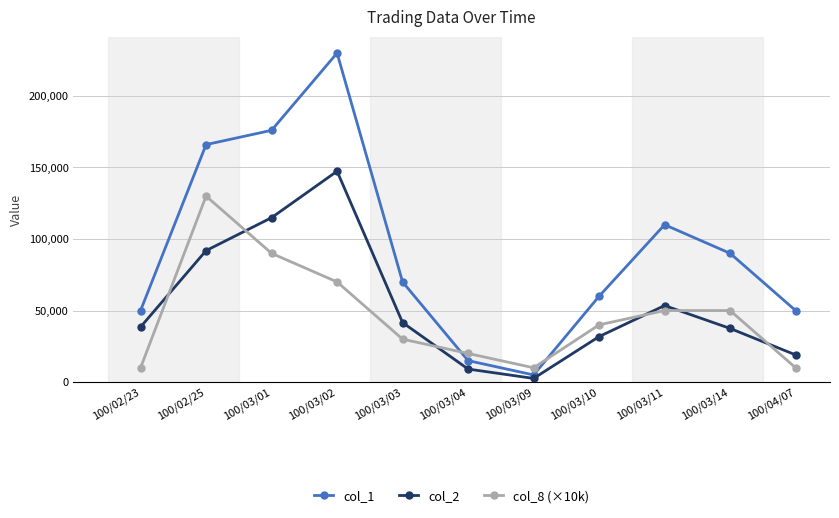

How many intersections are there between col_2 and col_8 (×10k)?

6